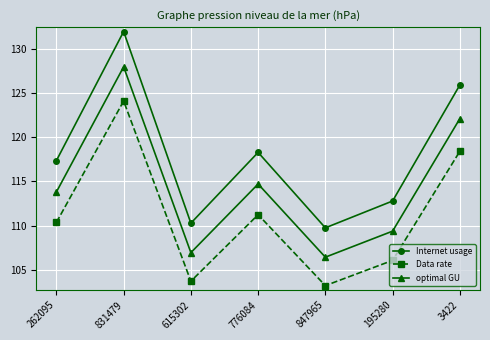

Does the chart have visible grid lines?

Yes